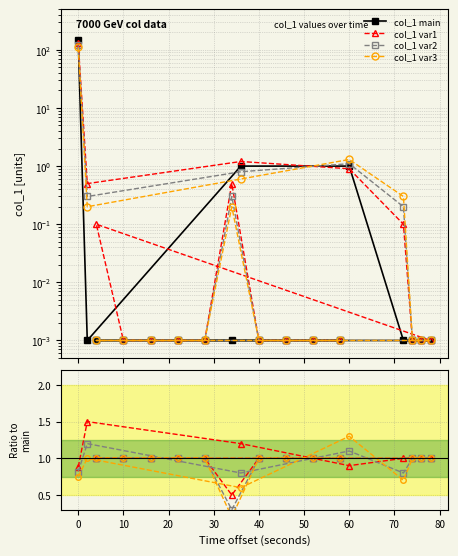

What are all the series names shown in the legend?

col_1 main, col_1 var1, col_1 var2, col_1 var3